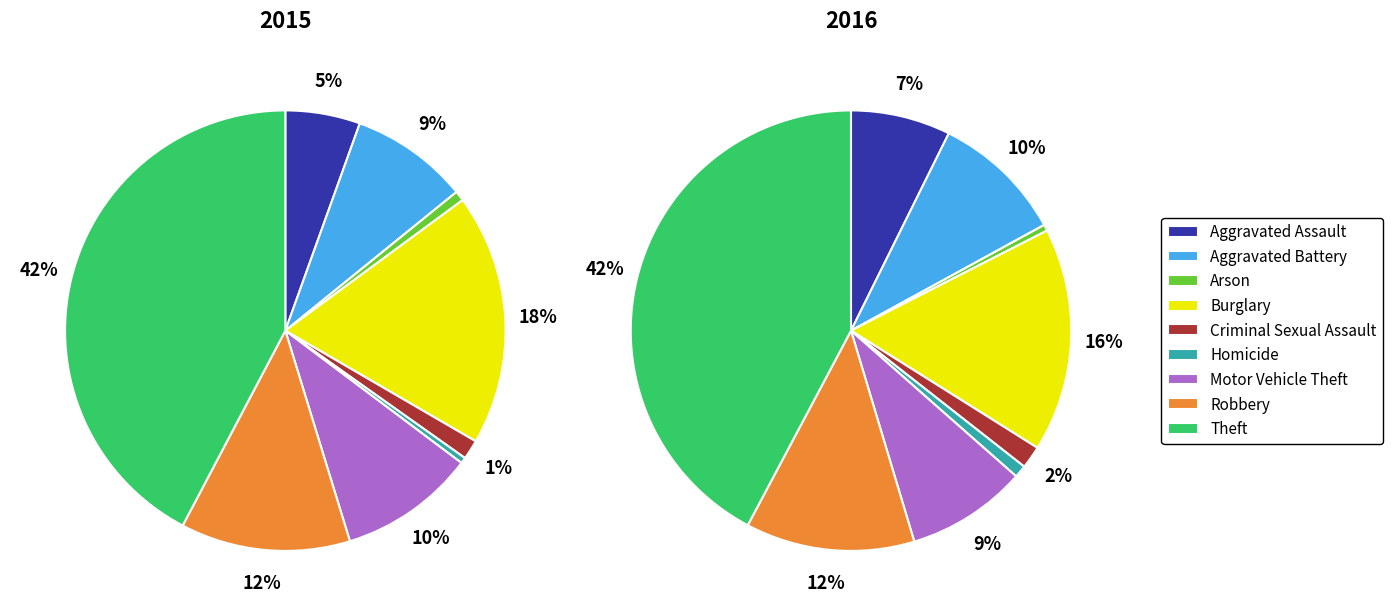

How many segments does this pie chart have?

9